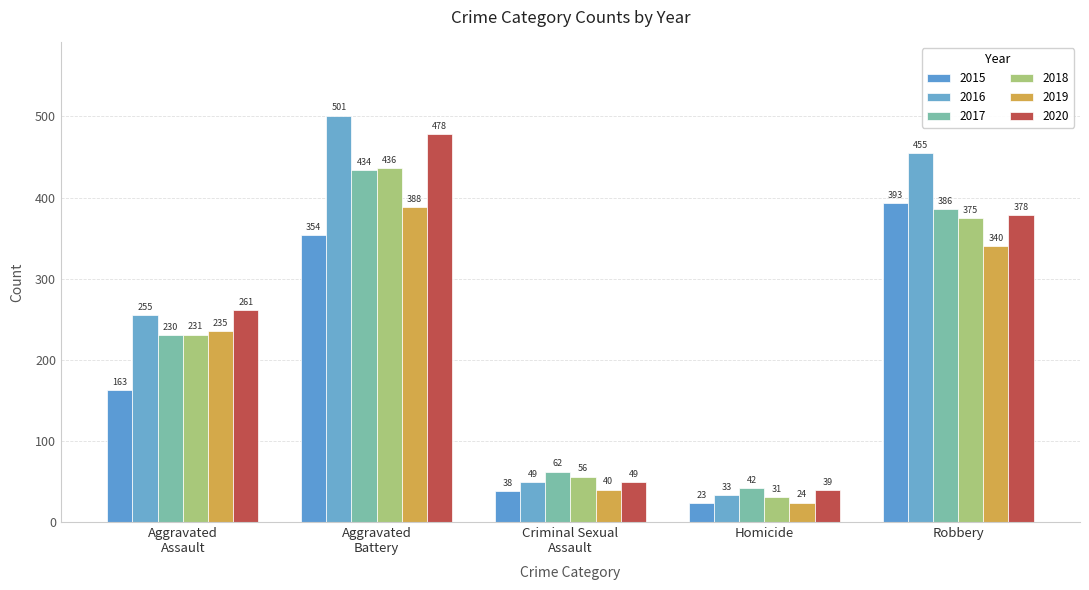

What is the highest value of the 2018 series?

436